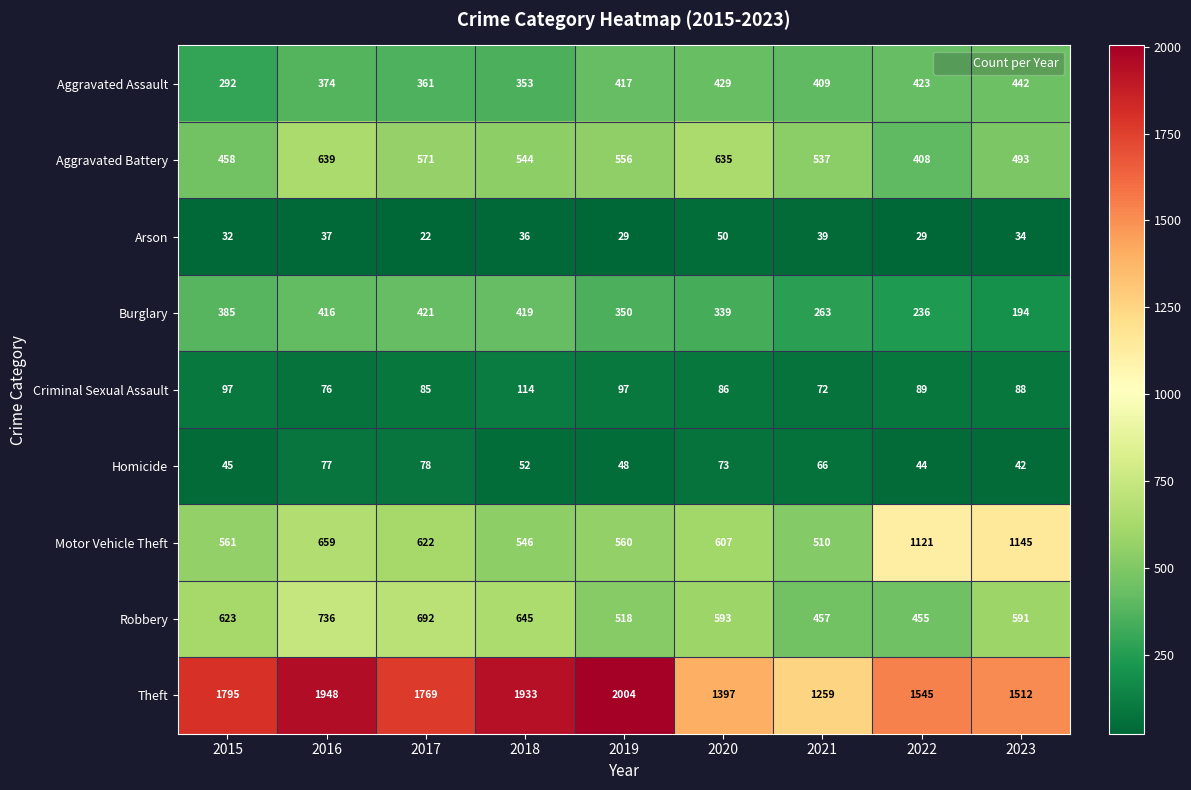

At which category is the sum across all series the highest?

2016